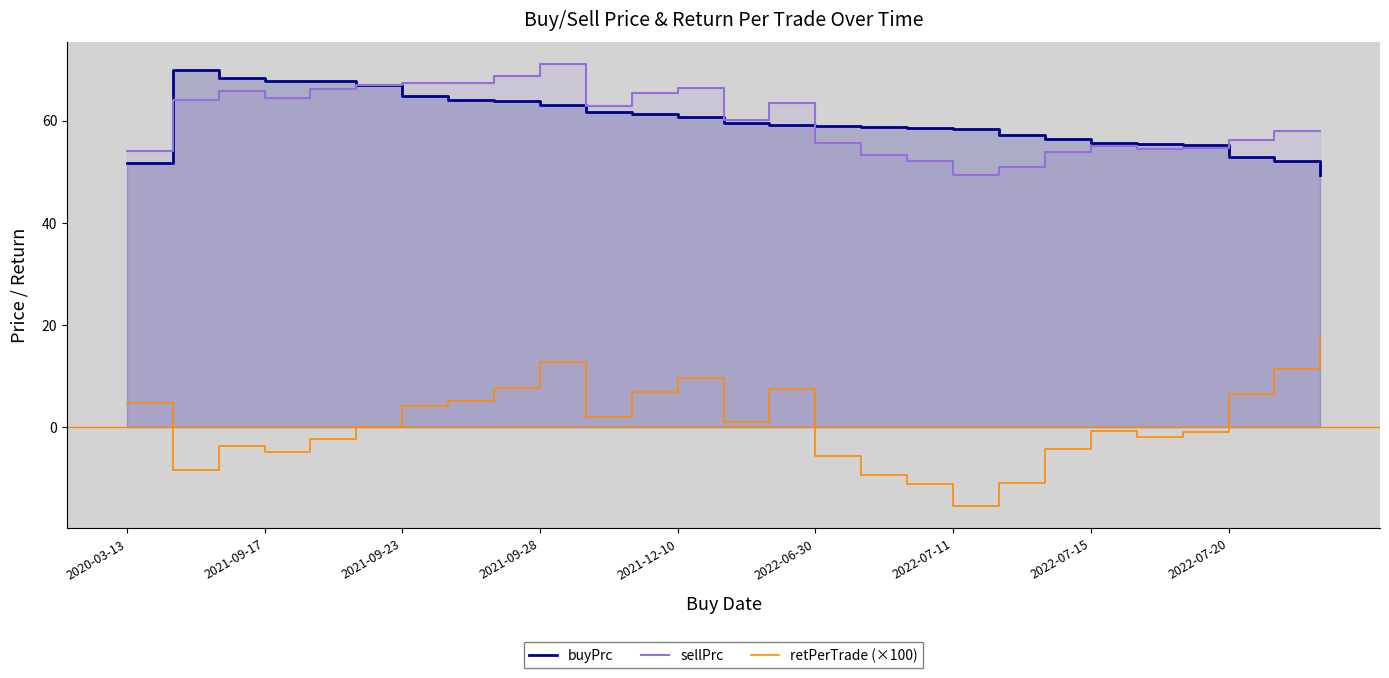

Reading right to left, transcribe all the data shown in this chart.

buyPrc: 49.3	52.0	52.9	55.3	55.4	55.5	56.3	57.2	58.4	58.5	58.8	58.9	59.0	59.5	60.7	61.3	61.6	63.0	63.8	64.1	64.7	67.0	67.7	67.8	68.2	69.9	51.7
sellPrc: 57.9	57.9	56.3	54.7	54.4	55.1	53.9	50.9	49.3	52.0	53.2	55.5	63.5	60.0	66.4	65.4	62.8	71.0	68.7	67.3	67.4	67.1	66.2	64.5	65.7	64.1	54.1
retPerTrade (×100): 17.4	11.3	6.5	-1.1	-1.9	-0.8	-4.4	-11.0	-15.6	-11.2	-9.4	-5.8	7.5	0.9	9.6	6.7	2.0	12.7	7.6	5.0	4.1	0.1	-2.3	-5.0	-3.7	-8.4	4.6